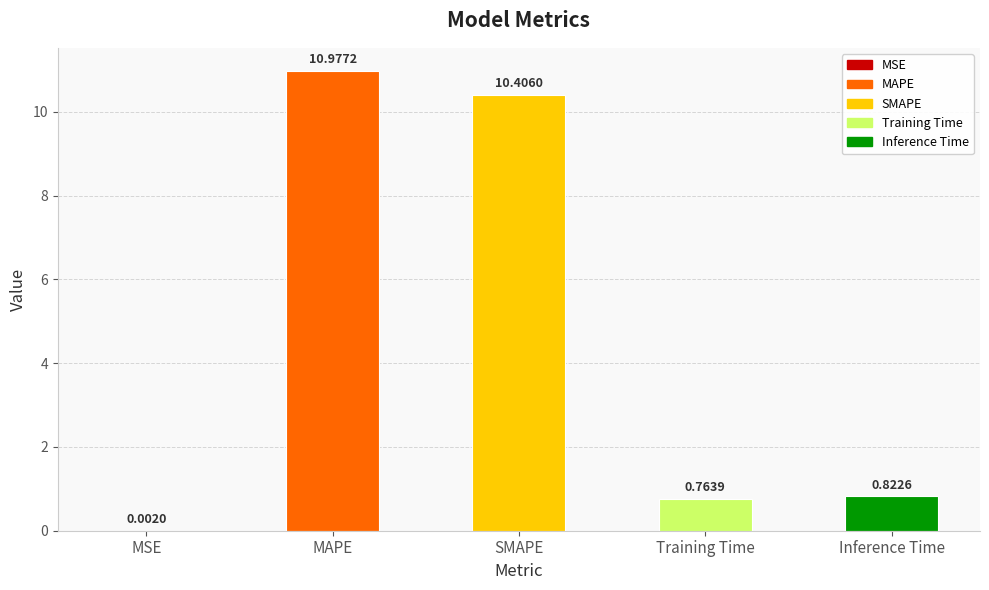

True or false: the data shows 18.5 at SMAPE.

False